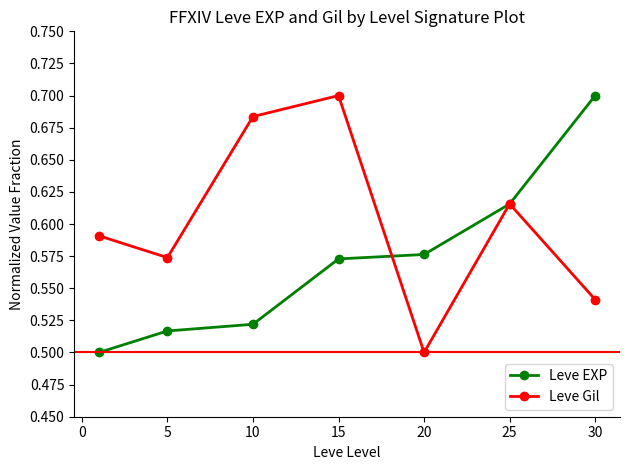

Count the Leve Gil values in the range 0 to 1.

7